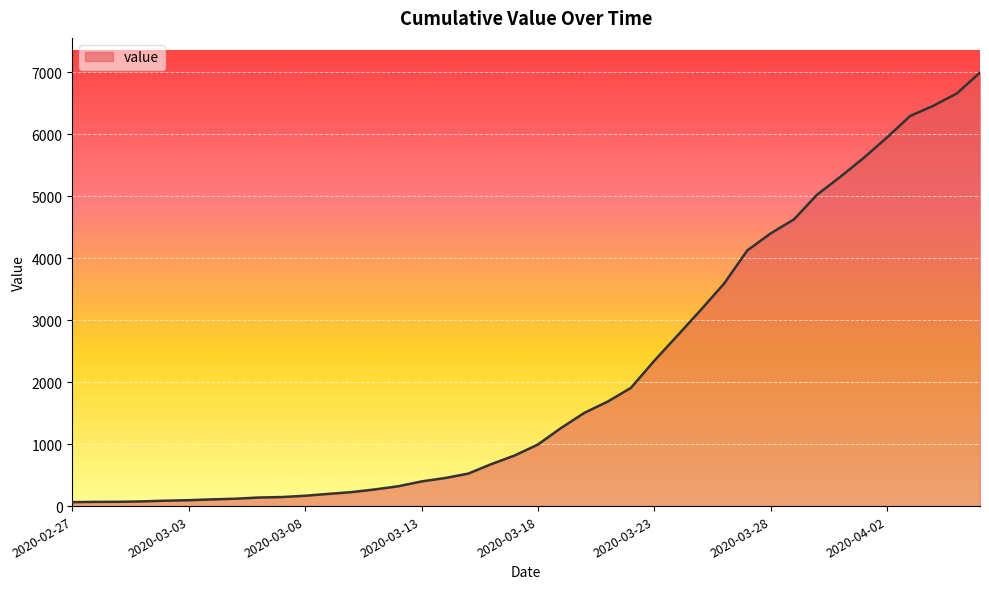

What is the minimum value shown in the chart?

64